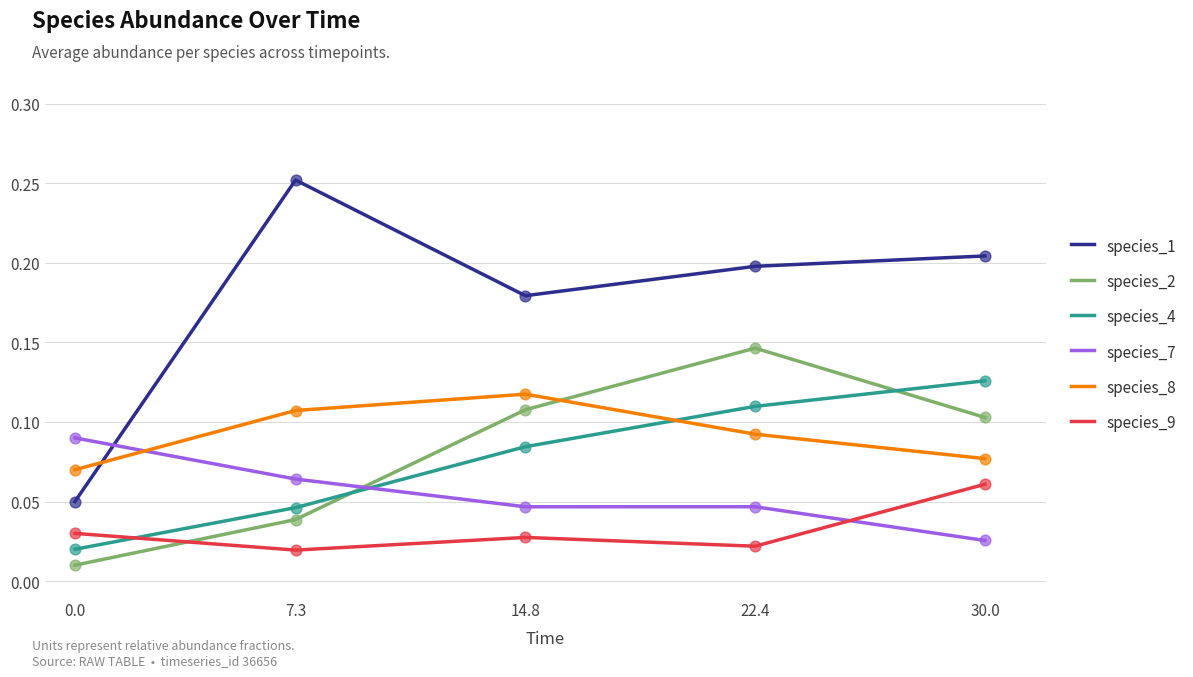

What are all the series names shown in the legend?

species_1, species_2, species_4, species_7, species_8, species_9